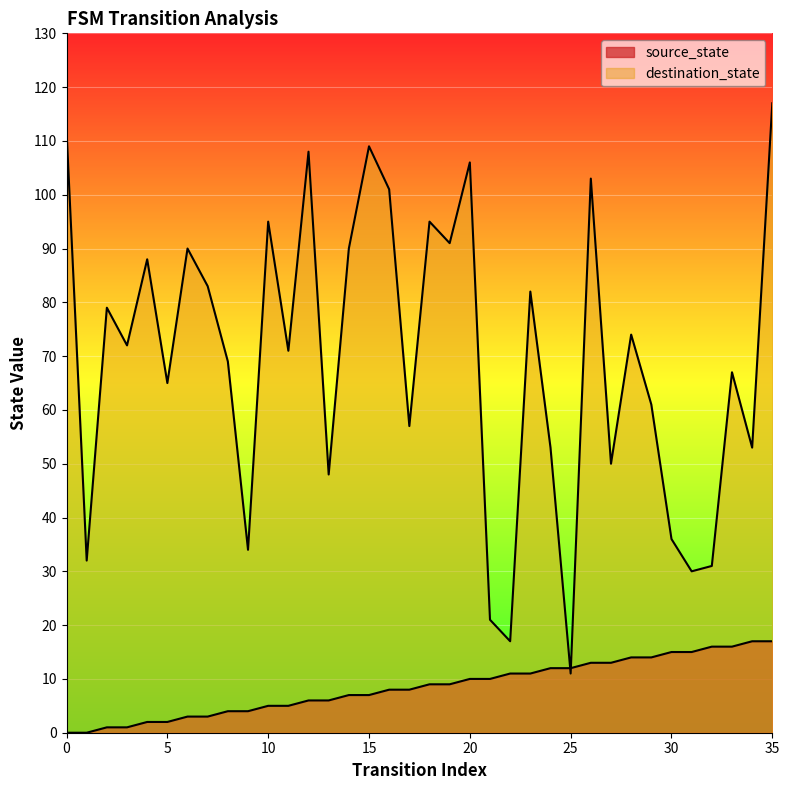

How many times do source_state and destination_state cross each other?

2